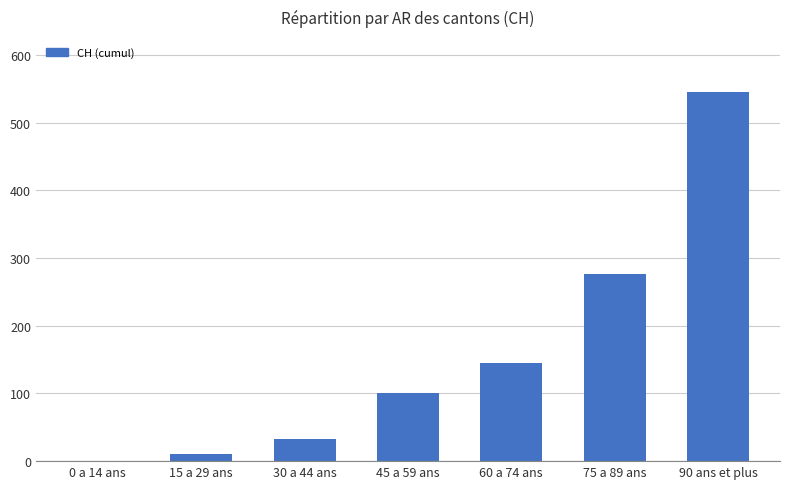

Count the number of data series in this chart.

1